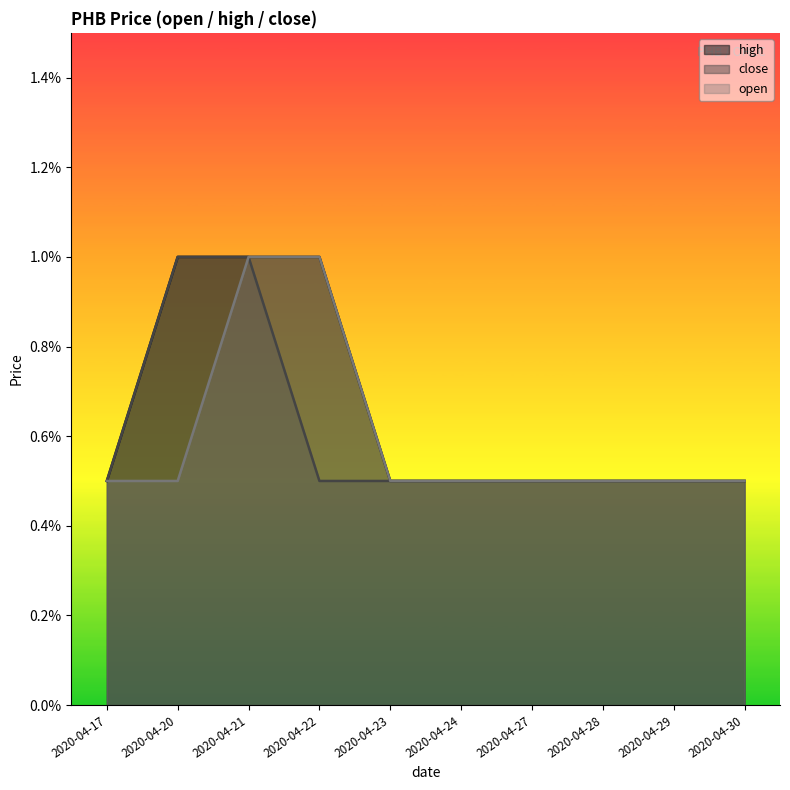

Which has a higher value, 2020-04-29 or 2020-04-17?

2020-04-29